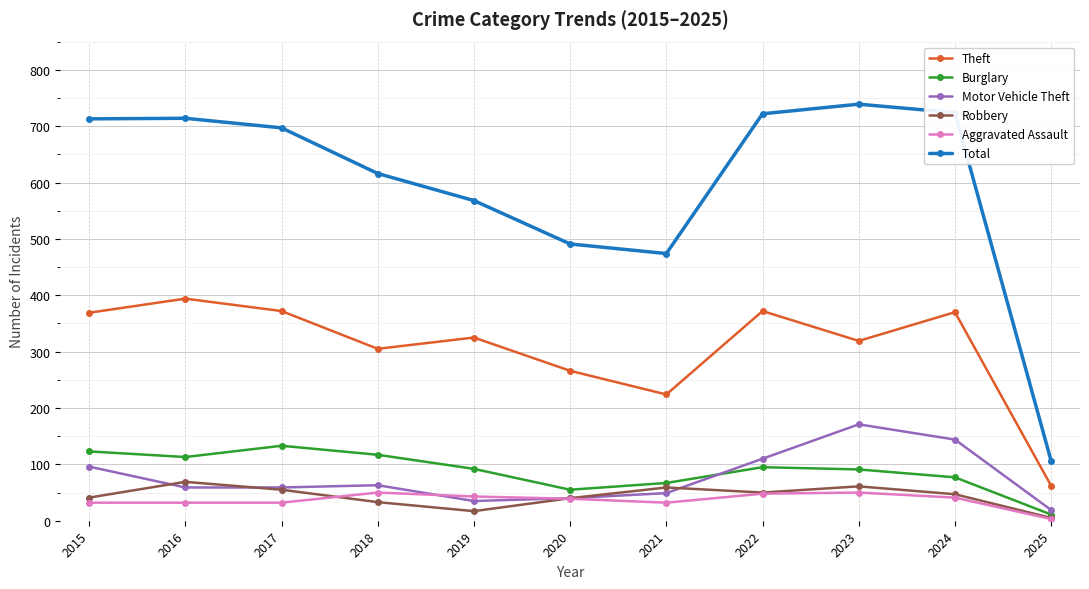

At which label does Total reach its peak?

2023